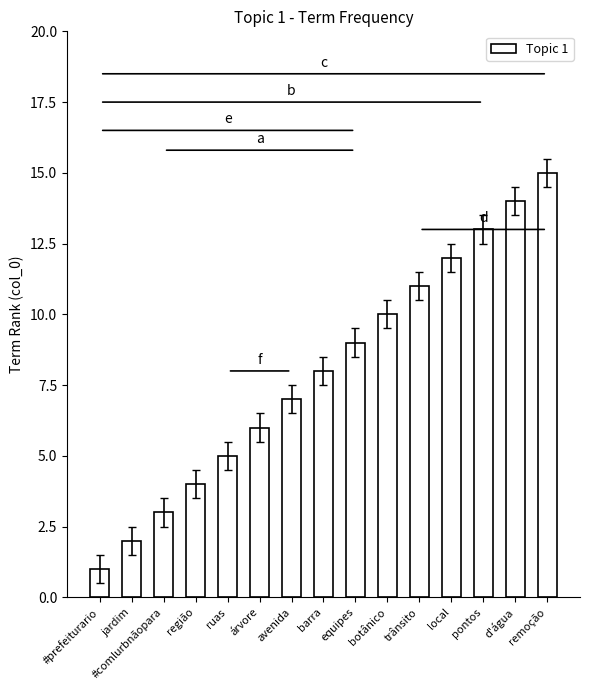

True or false: the data shows 2 at região.

False